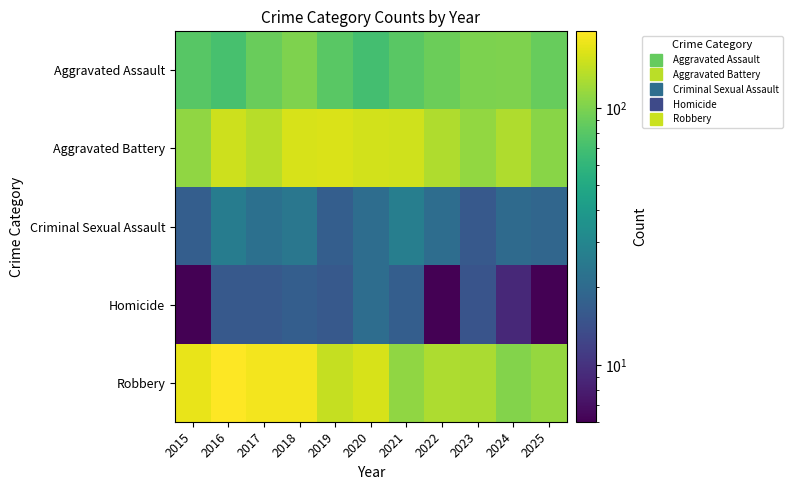

What is the difference between the highest and lowest values at 2023?

112